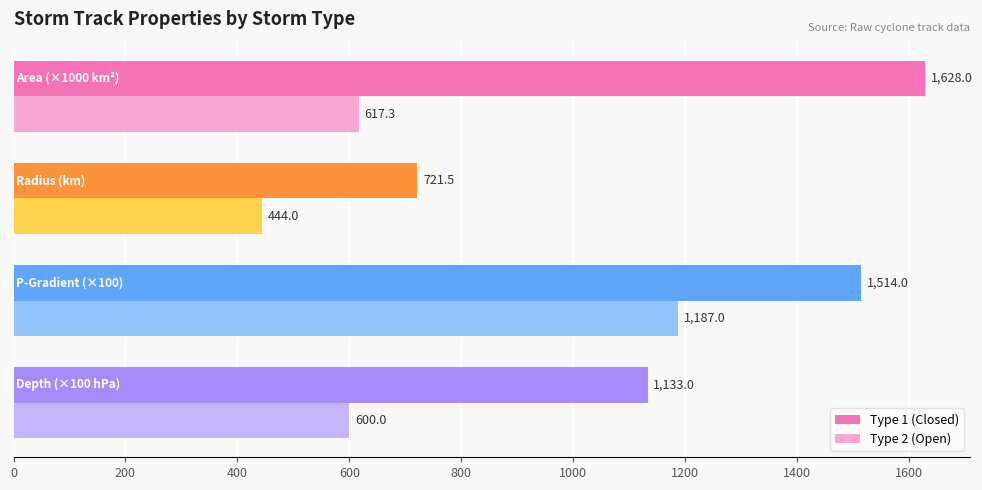

Rank the series by their maximum value, from highest to lowest.

Type 1 (Closed), Type 2 (Open)